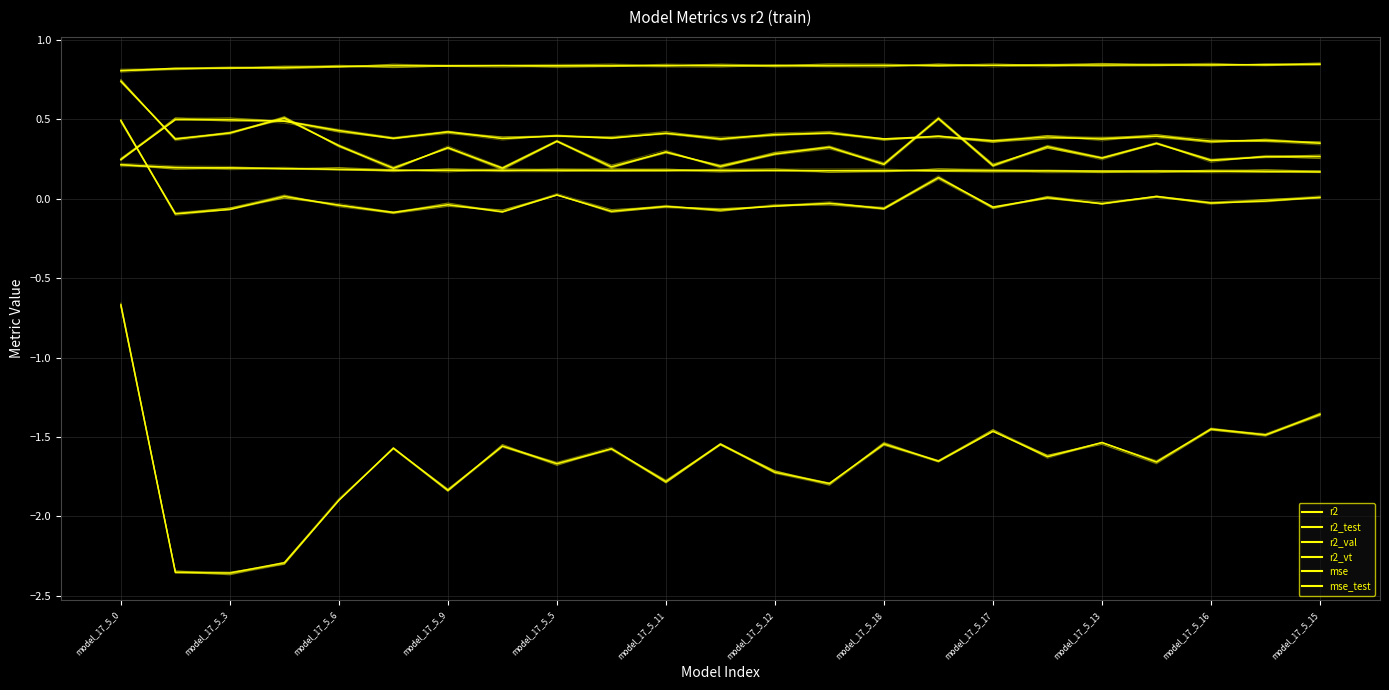

True or false: r2 and r2_test cross at least once.

False